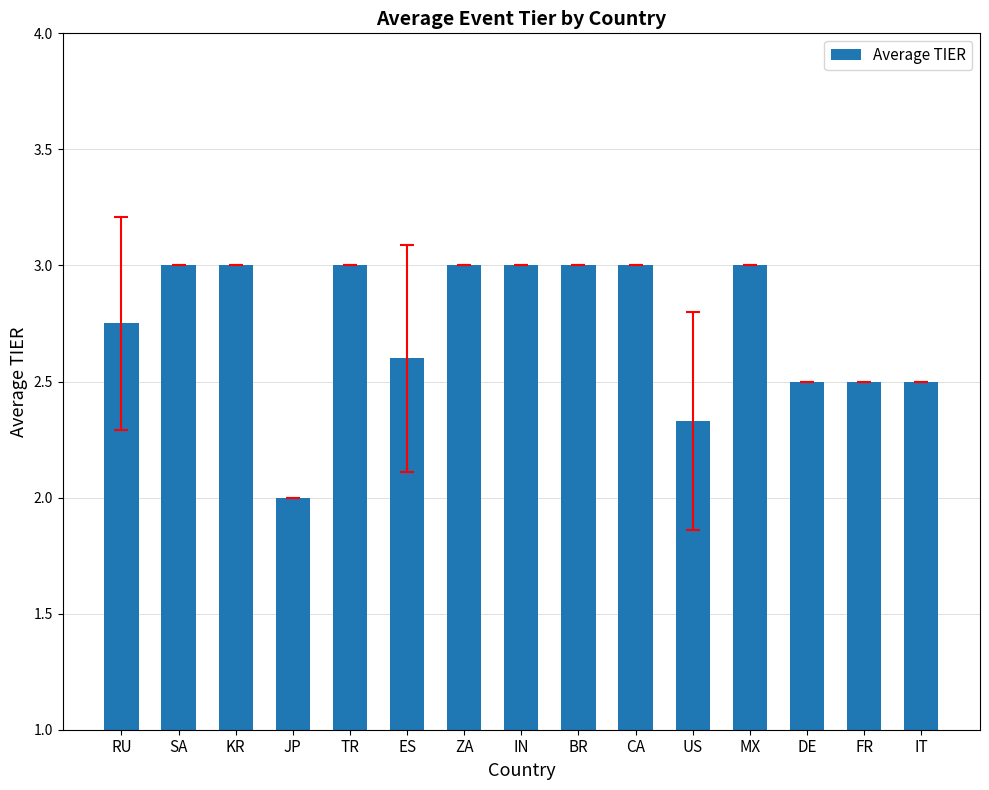

What is the maximum value shown in the chart?

3.0